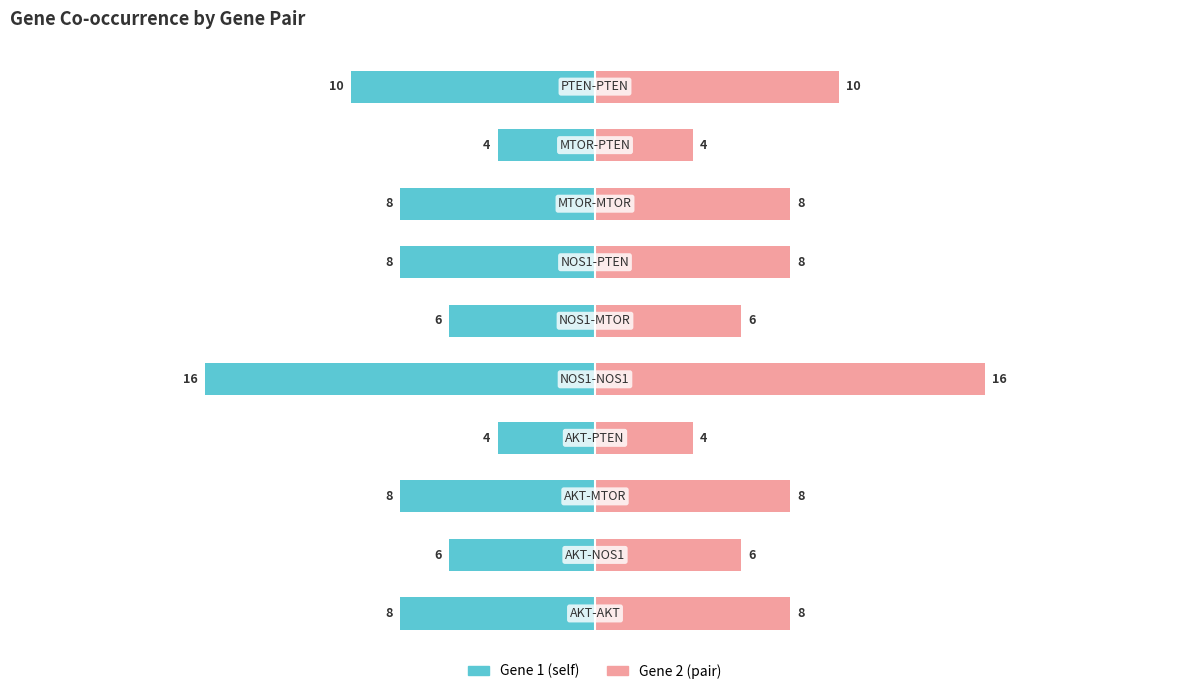

What is the greatest value displayed?

16